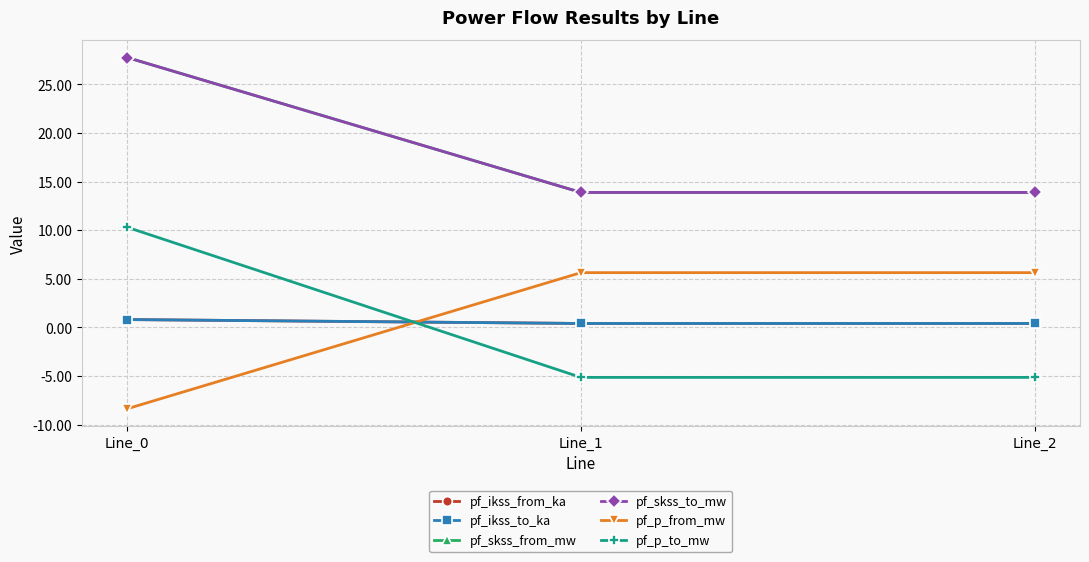

Does the chart display data point markers on the line(s)?

Yes